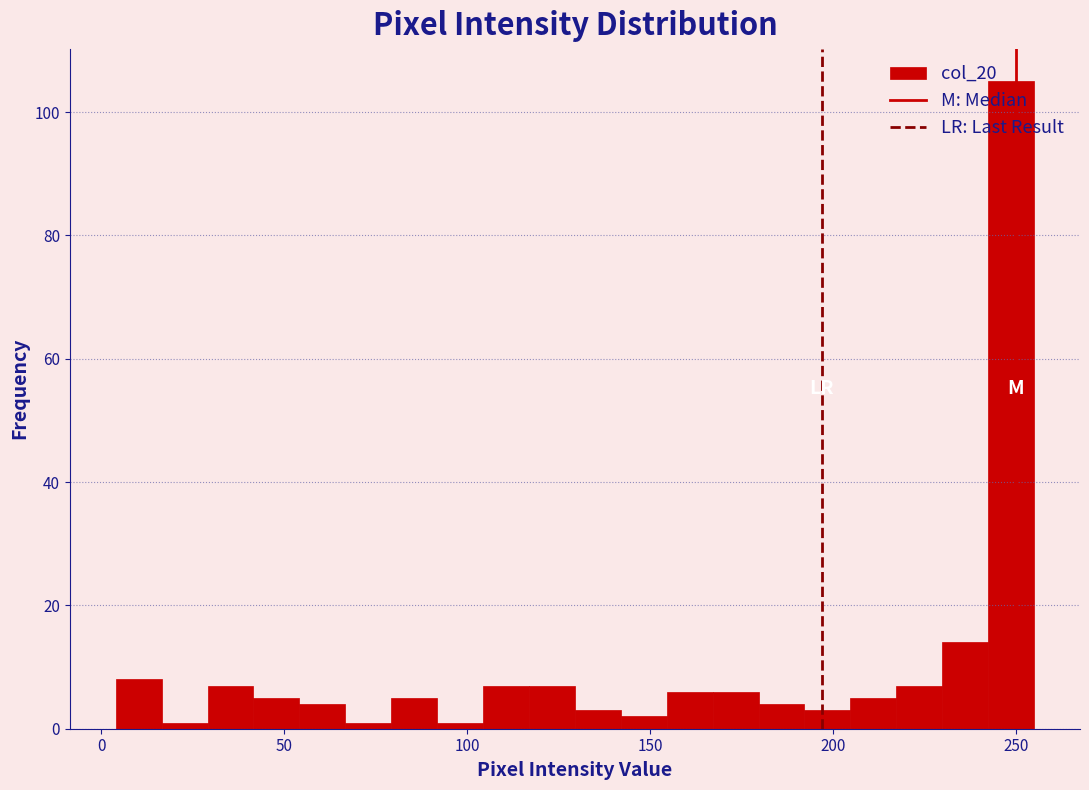

Read against the x-axis, roughly where is the centre of the tallest bar?

250